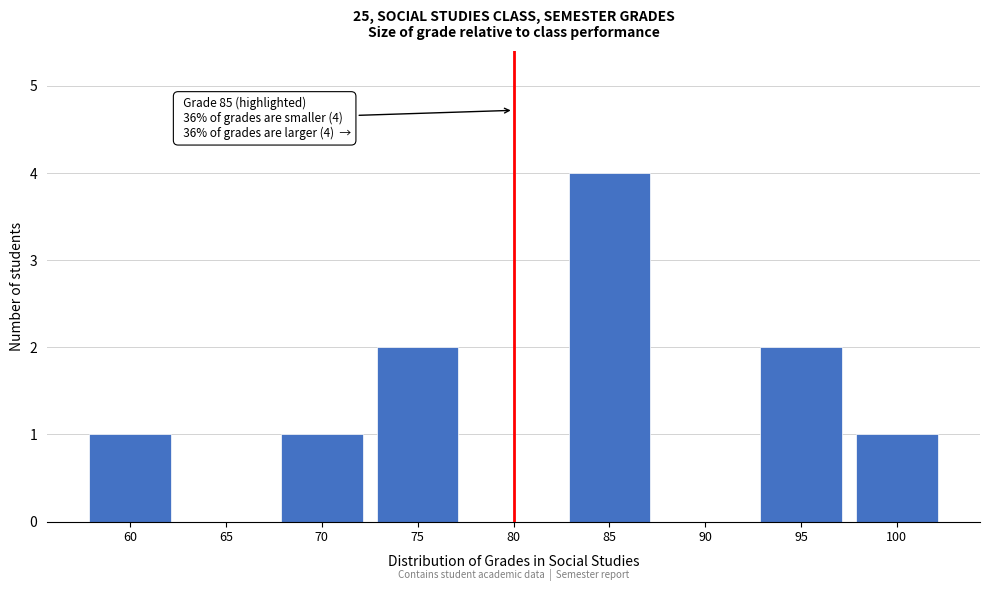

Reading right to left, list all the values displayed in this chart.

100=1	95=2	90=0	85=4	80=0	75=2	70=1	65=0	60=1